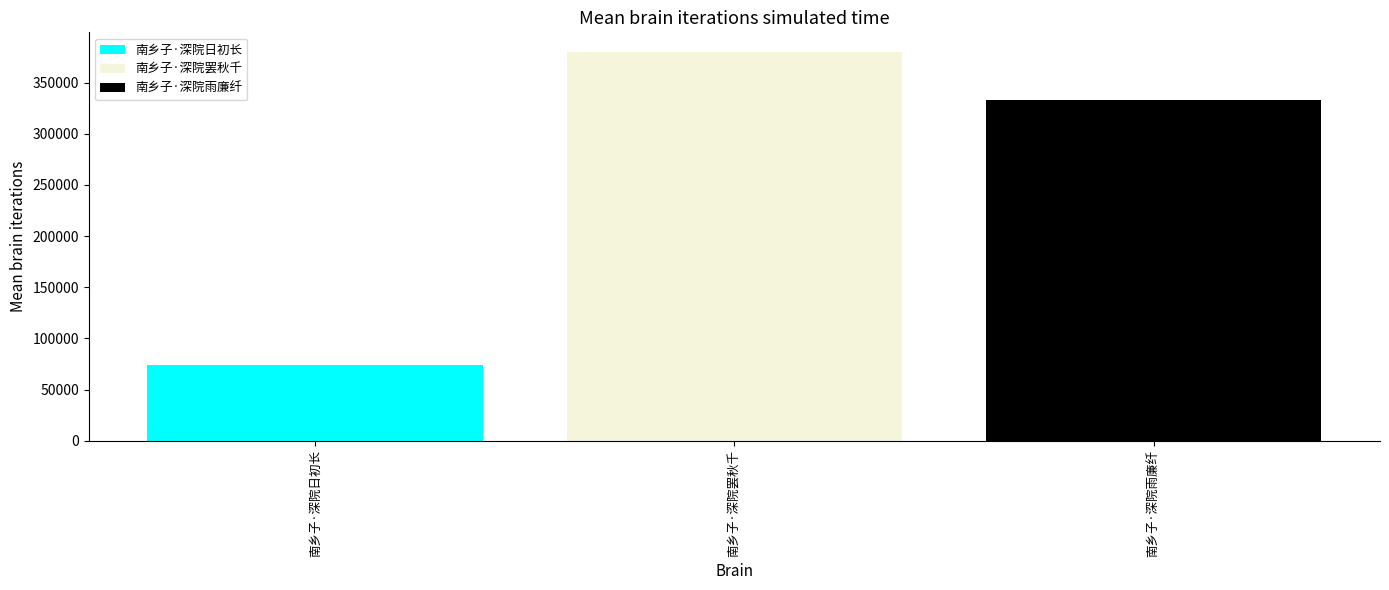

Rank the series by their maximum value, from highest to lowest.

南乡子·深院罢秋千, 南乡子·深院雨廉纤, 南乡子·深院日初长